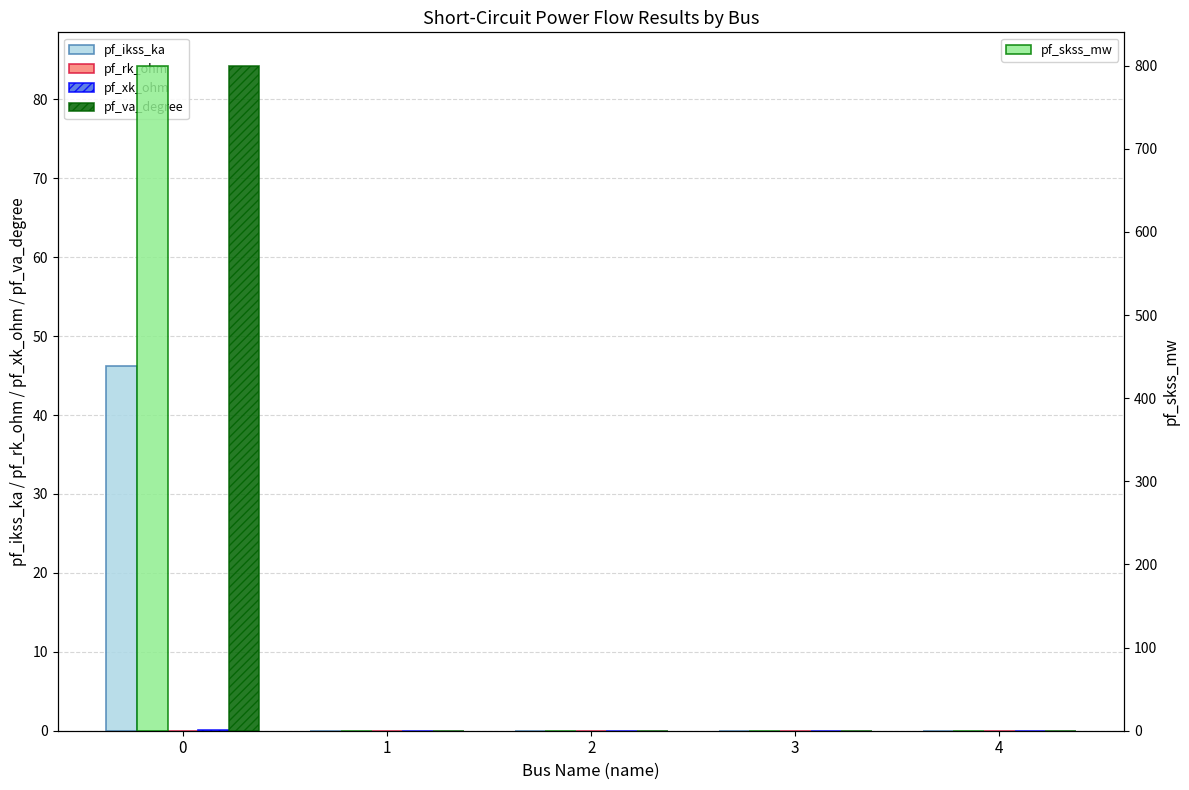

Which series has the largest range (max minus min)?

pf_skss_mw